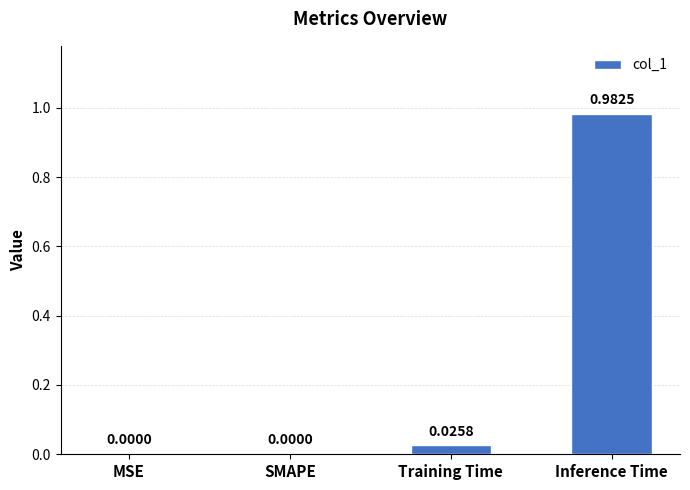

Which has a higher value, Inference Time or MSE?

Inference Time